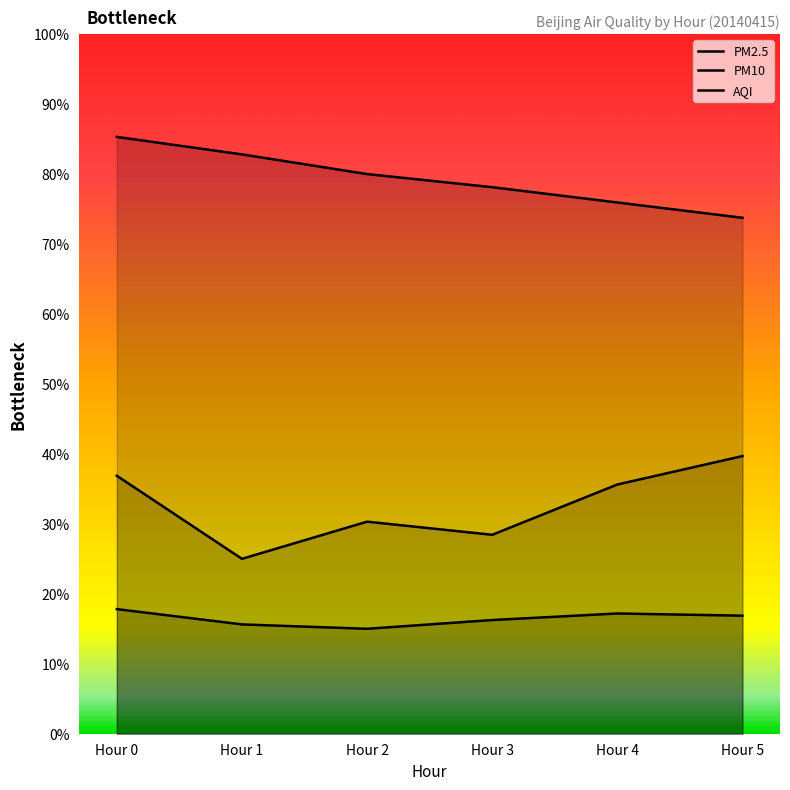

How many series are shown in this chart?

3